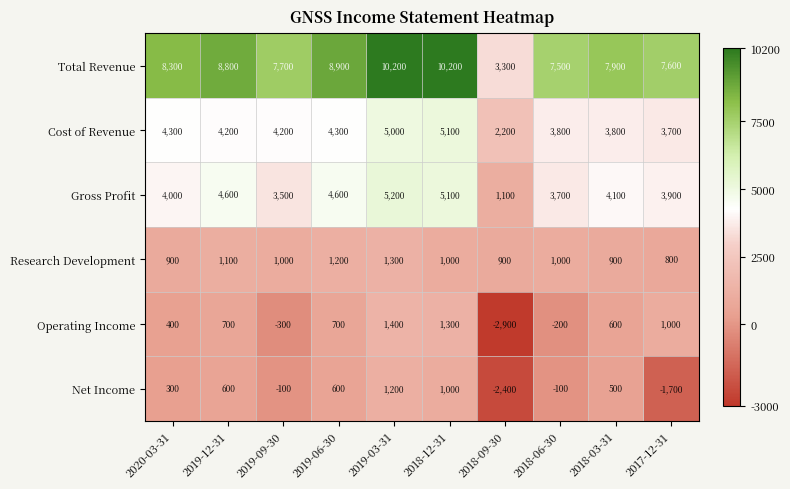

List the series in order of their peak value, lowest first.

Net Income, Research Development, Operating Income, Cost of Revenue, Gross Profit, Total Revenue